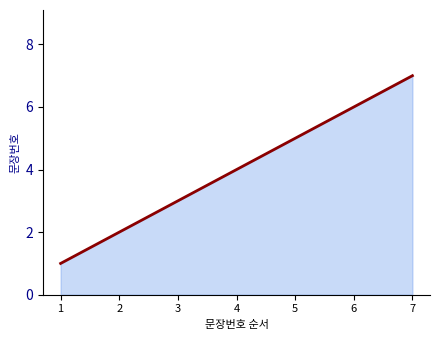

Rank the categories by value from highest to lowest.

7, 6, 5, 4, 3, 2, 1